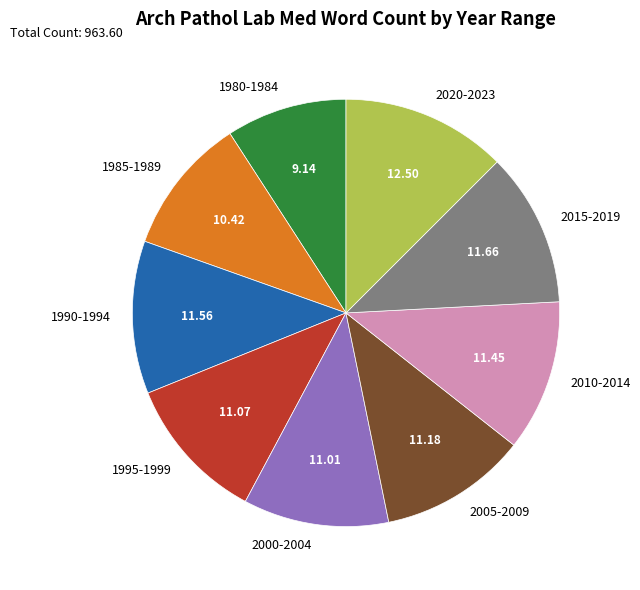

Does any single category account for the majority?

No